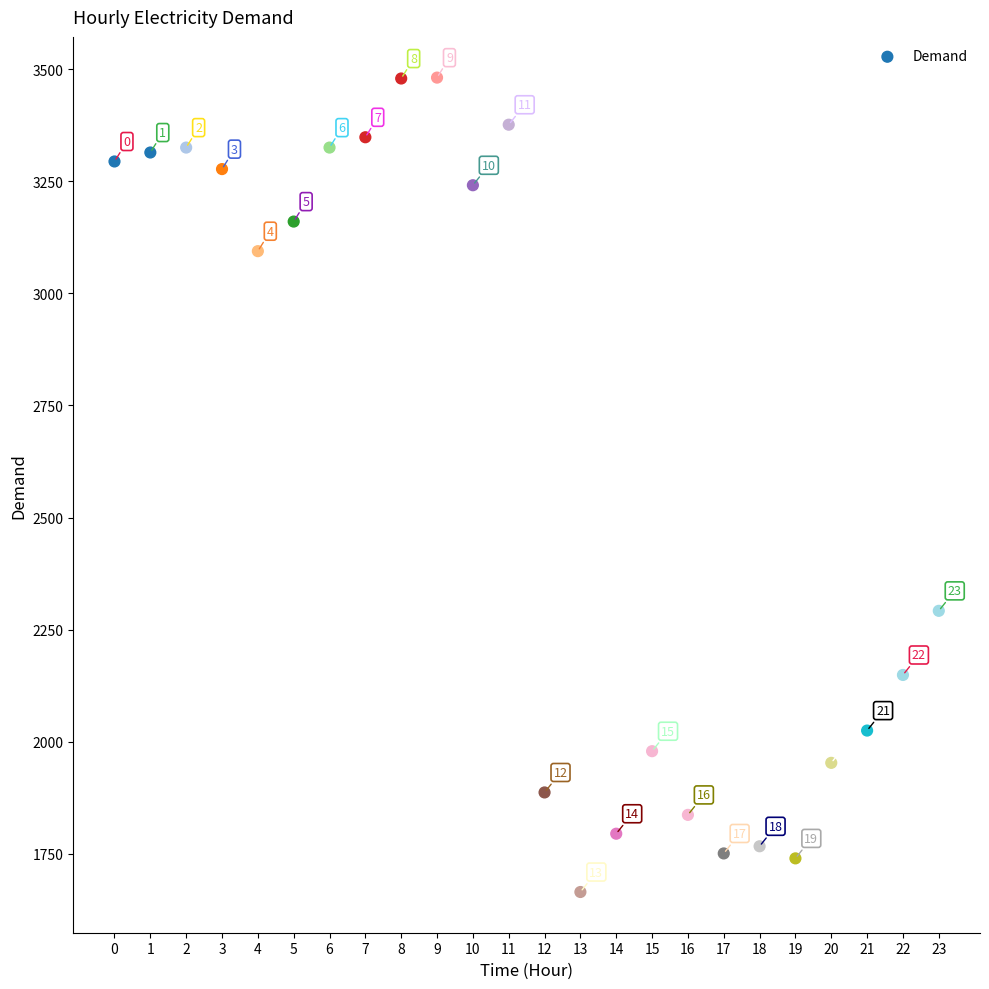

What Y value in the scatter plot is closest to 2573?

2292